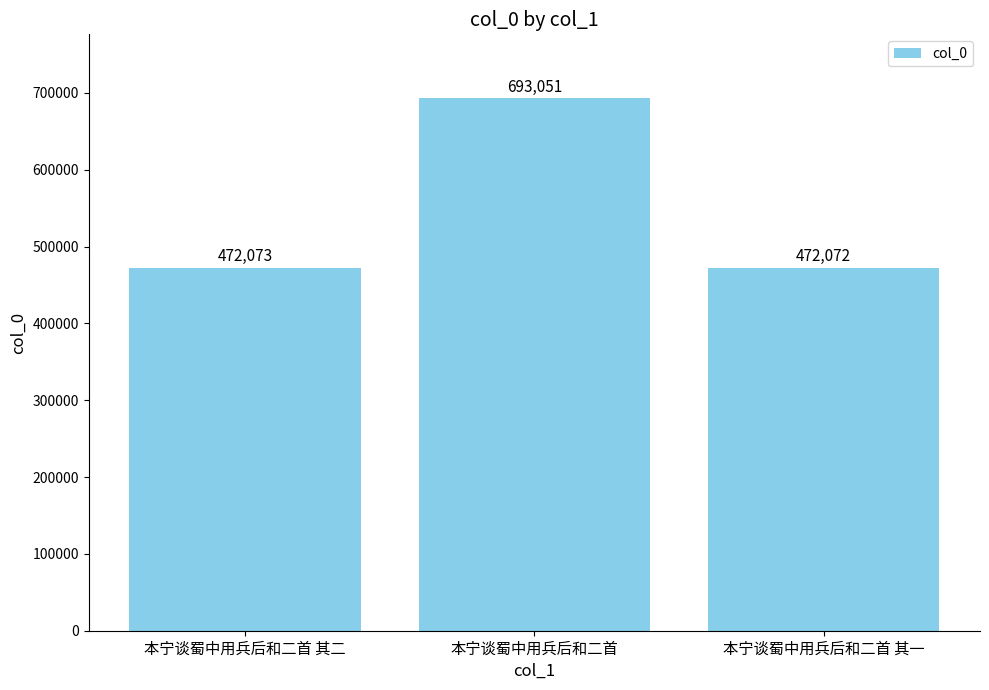

What is the ratio of the value at 本宁谈蜀中用兵后和二首 to the value at 本宁谈蜀中用兵后和二首 其二?

1.5